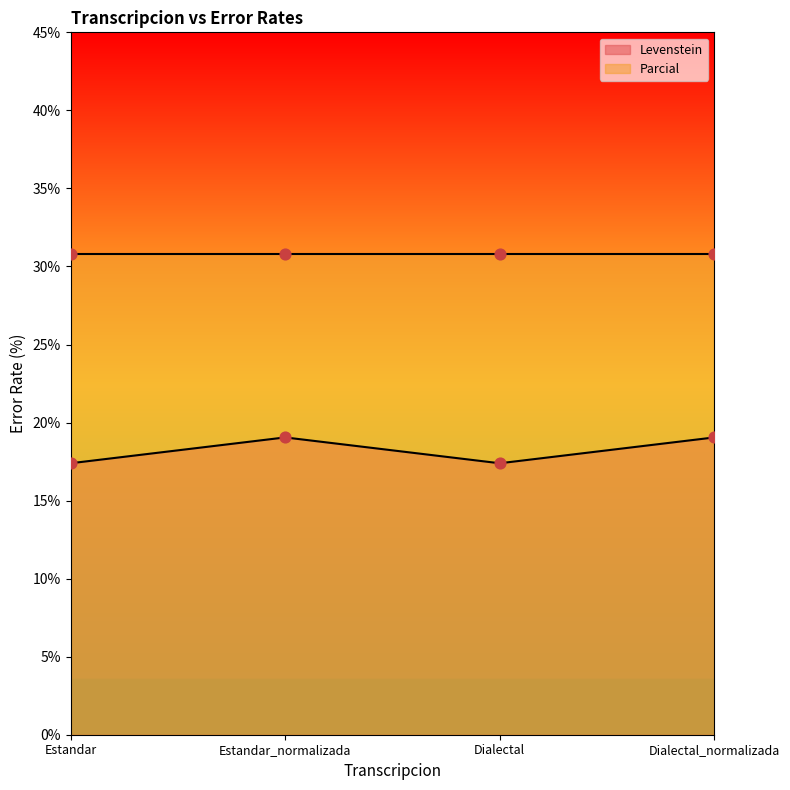

What is the ratio of the value at Estandar to the value at Dialectal_normalizada?

0.9